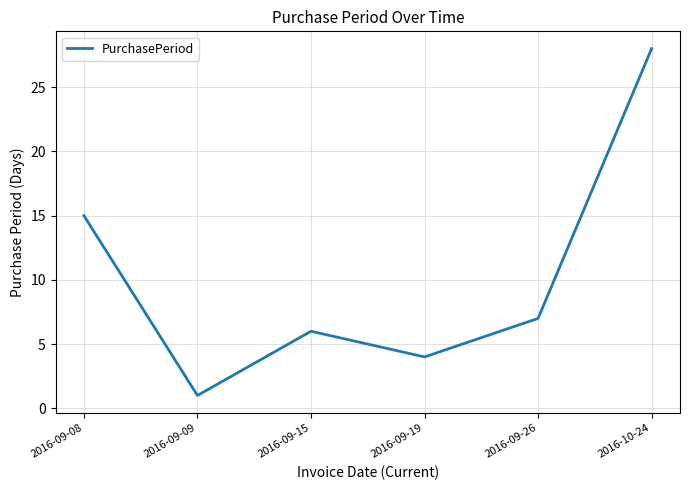

How many values are below 7?

3